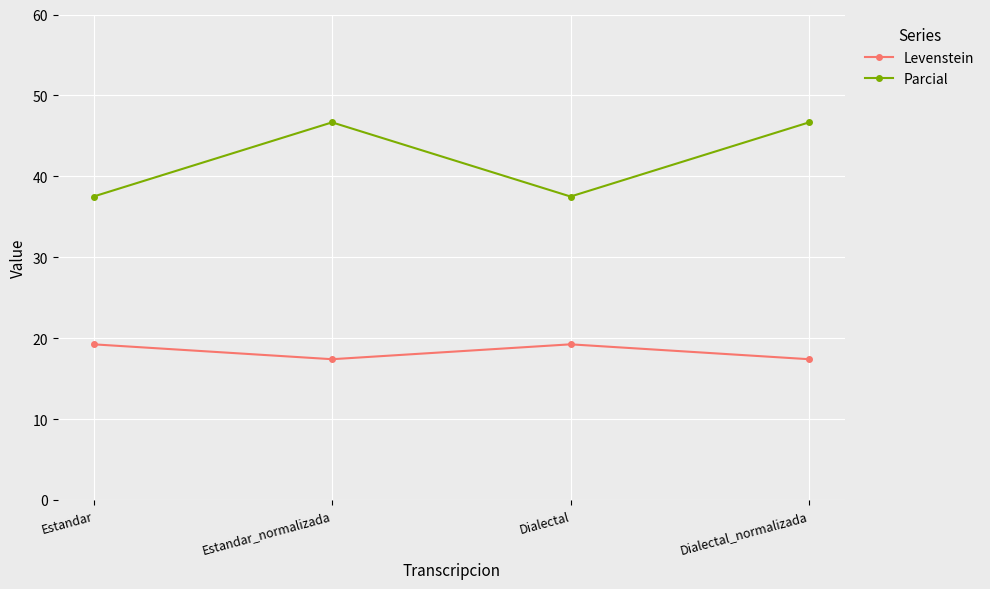

True or false: Levenstein has more than 0 interior local peaks.

True